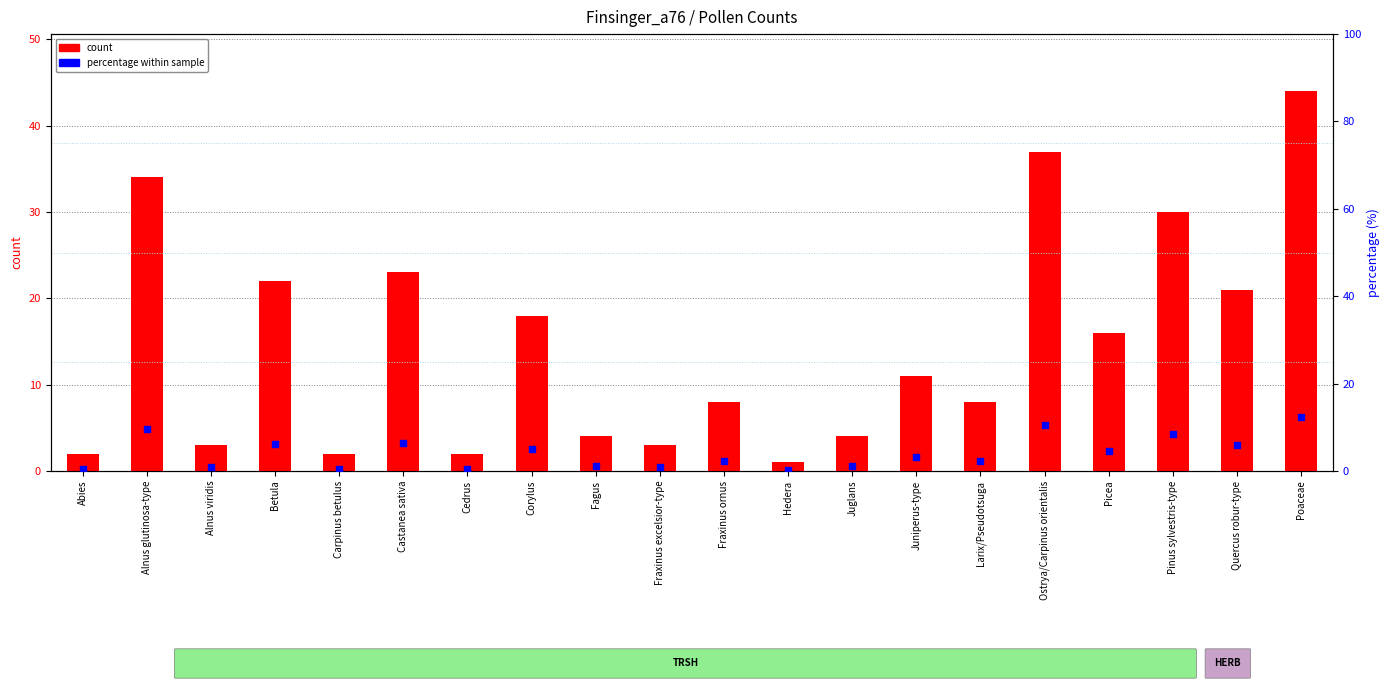

At how many categories does at least one series exceed 10?

10